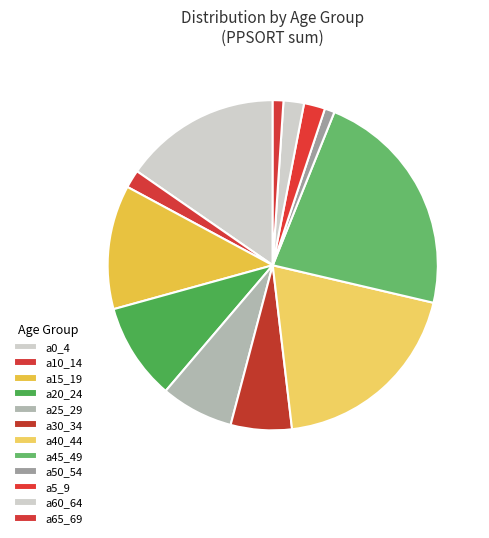

How many segments does this pie chart have?

12